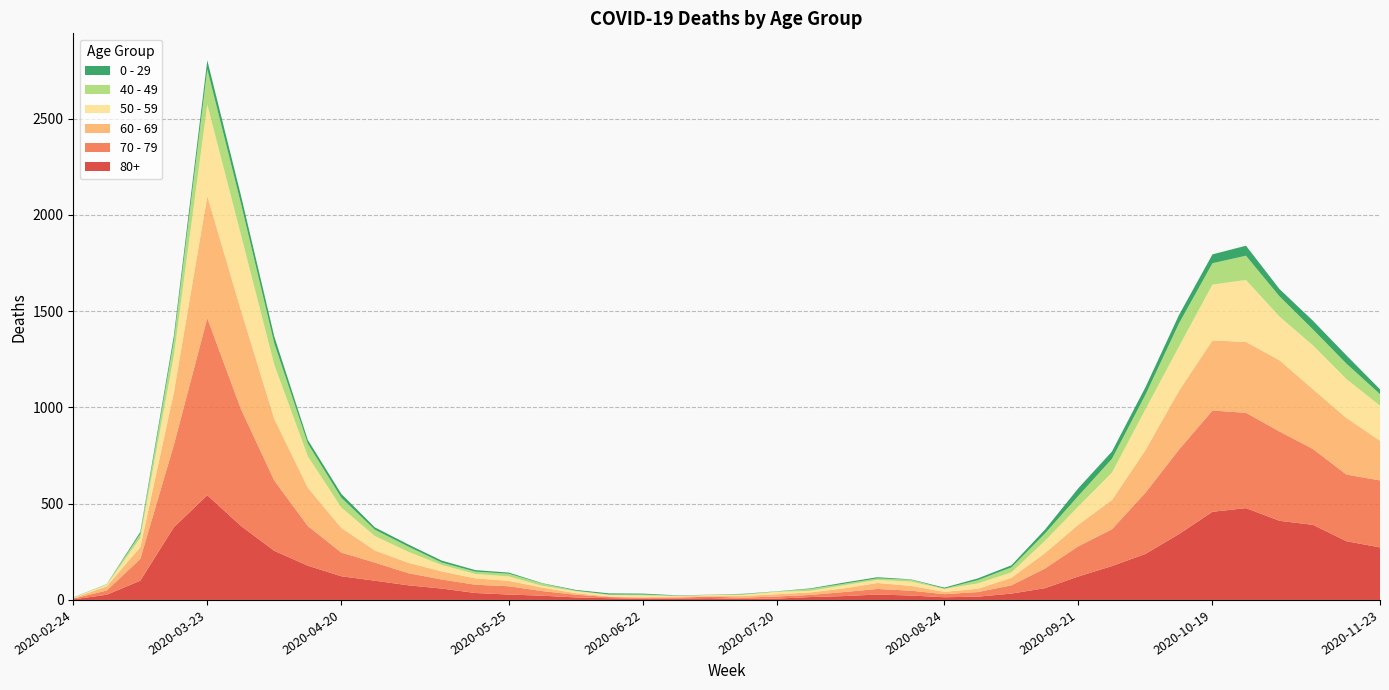

Reading left to right, what are all the values shown in this chart?

80+: 2020-02-24=3	2020-03-02=27	2020-03-09=100	2020-03-16=377	2020-03-23=544	2020-03-30=385	2020-04-06=255	2020-04-13=178	2020-04-20=123	2020-04-27=100	2020-05-04=76	2020-05-11=59	2020-05-18=36	2020-05-25=28	2020-06-01=22	2020-06-08=13	2020-06-15=9	2020-06-22=6	2020-06-29=7	2020-07-06=9	2020-07-13=5	2020-07-20=7	2020-07-27=15	2020-08-03=20	2020-08-10=28	2020-08-17=23	2020-08-24=14	2020-08-31=17	2020-09-07=33	2020-09-14=61	2020-09-21=122	2020-09-28=176	2020-10-05=239	2020-10-12=342	2020-10-19=458	2020-10-26=477	2020-11-02=411	2020-11-09=390	2020-11-16=305	2020-11-23=273
70 - 79: 2020-02-24=4	2020-03-02=22	2020-03-09=113	2020-03-16=427	2020-03-23=920	2020-03-30=608	2020-04-06=365	2020-04-13=206	2020-04-20=123	2020-04-27=94	2020-05-04=63	2020-05-11=47	2020-05-18=43	2020-05-25=43	2020-06-01=24	2020-06-08=14	2020-06-15=6	2020-06-22=5	2020-06-29=5	2020-07-06=8	2020-07-13=7	2020-07-20=11	2020-07-27=11	2020-08-03=21	2020-08-10=29	2020-08-17=25	2020-08-24=16	2020-08-31=24	2020-09-07=43	2020-09-14=102	2020-09-21=157	2020-09-28=191	2020-10-05=318	2020-10-12=439	2020-10-19=526	2020-10-26=495	2020-11-02=464	2020-11-09=394	2020-11-16=346	2020-11-23=348
60 - 69: 2020-02-24=2	2020-03-02=22	2020-03-09=61	2020-03-16=272	2020-03-23=634	2020-03-30=514	2020-04-06=320	2020-04-13=199	2020-04-20=128	2020-04-27=63	2020-05-04=54	2020-05-11=42	2020-05-18=33	2020-05-25=28	2020-06-01=18	2020-06-08=8	2020-06-15=3	2020-06-22=3	2020-06-29=6	2020-07-06=3	2020-07-13=8	2020-07-20=12	2020-07-27=13	2020-08-03=19	2020-08-10=31	2020-08-17=25	2020-08-24=12	2020-08-31=17	2020-09-07=39	2020-09-14=80	2020-09-21=112	2020-09-28=152	2020-10-05=221	2020-10-12=305	2020-10-19=364	2020-10-26=368	2020-11-02=370	2020-11-09=310	2020-11-16=294	2020-11-23=206
50 - 59: 2020-02-24=3	2020-03-02=7	2020-03-09=48	2020-03-16=190	2020-03-23=475	2020-03-30=392	2020-04-06=281	2020-04-13=163	2020-04-20=106	2020-04-27=75	2020-05-04=57	2020-05-11=33	2020-05-18=23	2020-05-25=23	2020-06-01=9	2020-06-08=10	2020-06-15=8	2020-06-22=9	2020-06-29=3	2020-07-06=5	2020-07-13=6	2020-07-20=12	2020-07-27=8	2020-08-03=16	2020-08-10=16	2020-08-17=22	2020-08-24=15	2020-08-31=28	2020-09-07=28	2020-09-14=64	2020-09-21=95	2020-09-28=142	2020-10-05=212	2020-10-12=230	2020-10-19=290	2020-10-26=322	2020-11-02=227	2020-11-09=228	2020-11-16=202	2020-11-23=182
40 - 49: 2020-02-24=0	2020-03-02=5	2020-03-09=21	2020-03-16=79	2020-03-23=183	2020-03-30=163	2020-04-06=111	2020-04-13=66	2020-04-20=51	2020-04-27=33	2020-05-04=27	2020-05-11=13	2020-05-18=12	2020-05-25=14	2020-06-01=12	2020-06-08=3	2020-06-15=2	2020-06-22=5	2020-06-29=1	2020-07-06=1	2020-07-13=4	2020-07-20=2	2020-07-27=10	2020-08-03=8	2020-08-10=8	2020-08-17=10	2020-08-24=2	2020-08-31=17	2020-09-07=26	2020-09-14=38	2020-09-21=55	2020-09-28=72	2020-10-05=76	2020-10-12=120	2020-10-19=111	2020-10-26=126	2020-11-02=105	2020-11-09=83	2020-11-16=80	2020-11-23=60
0 - 29: 2020-02-24=1	2020-03-02=0	2020-03-09=10	2020-03-16=25	2020-03-23=47	2020-03-30=42	2020-04-06=36	2020-04-13=19	2020-04-20=20	2020-04-27=12	2020-05-04=11	2020-05-11=10	2020-05-18=8	2020-05-25=6	2020-06-01=2	2020-06-08=4	2020-06-15=6	2020-06-22=5	2020-06-29=2	2020-07-06=1	2020-07-13=2	2020-07-20=1	2020-07-27=3	2020-08-03=6	2020-08-10=6	2020-08-17=2	2020-08-24=5	2020-08-31=9	2020-09-07=11	2020-09-14=20	2020-09-21=40	2020-09-28=38	2020-10-05=39	2020-10-12=44	2020-10-19=46	2020-10-26=52	2020-11-02=38	2020-11-09=45	2020-11-16=43	2020-11-23=25